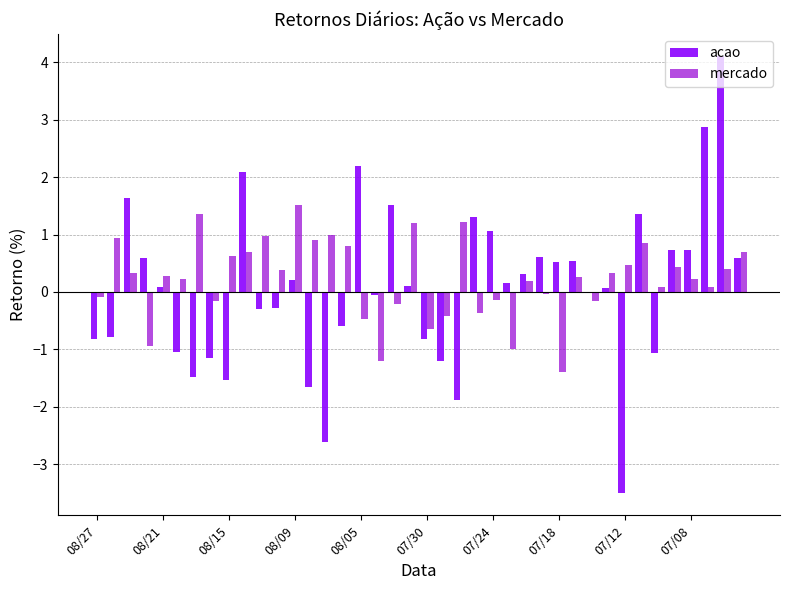

What is the average value of the mercado series?

0.2